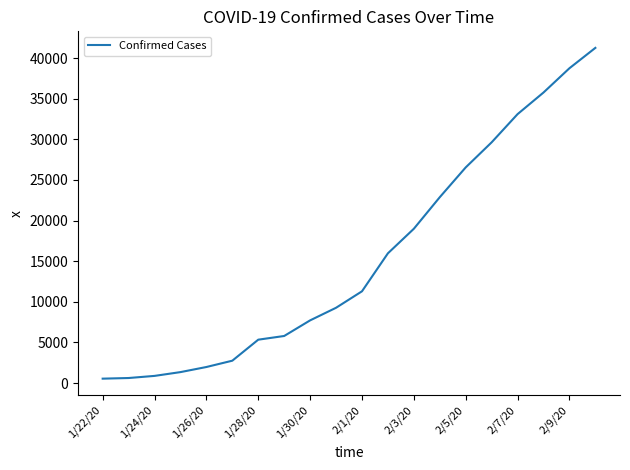

What is the sum of all values?

310394